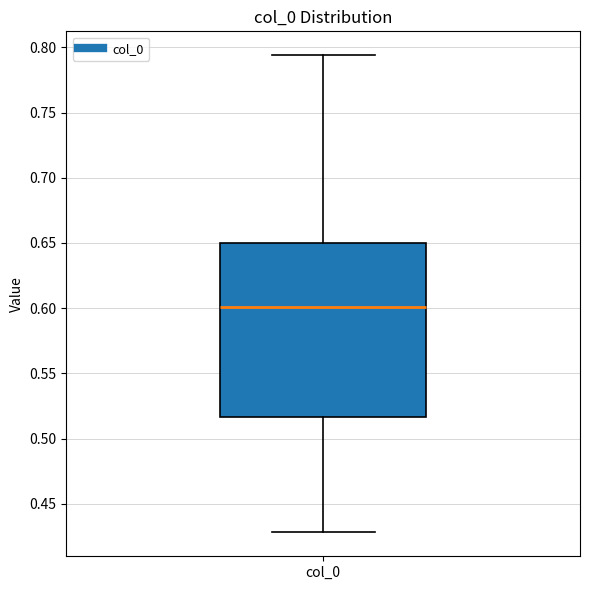

Where does the upper whisker of the box for col_0 end on the y-axis? The values are not printed on the chart, so give them approximately, as read against the axis.

0.795